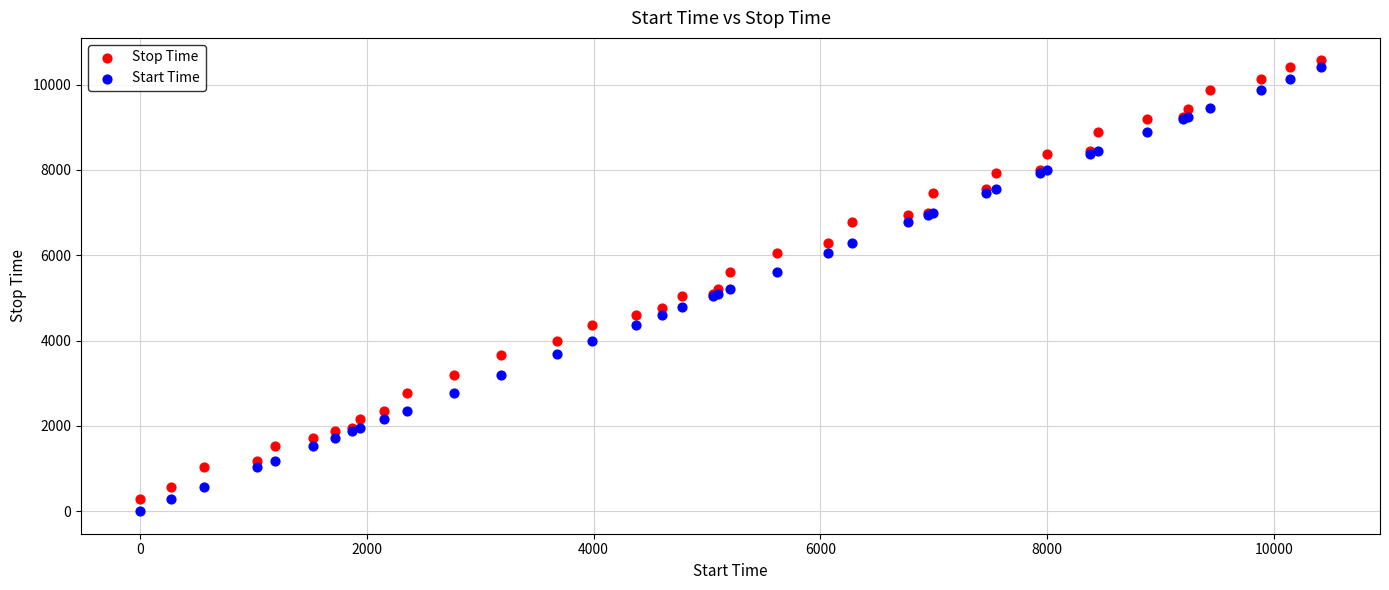

Which series has the widest spread of Y values?

Start Time